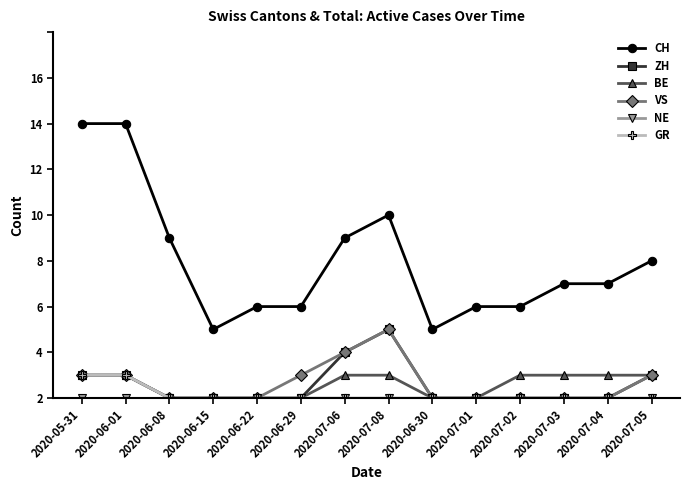

Does the chart have visible grid lines?

No